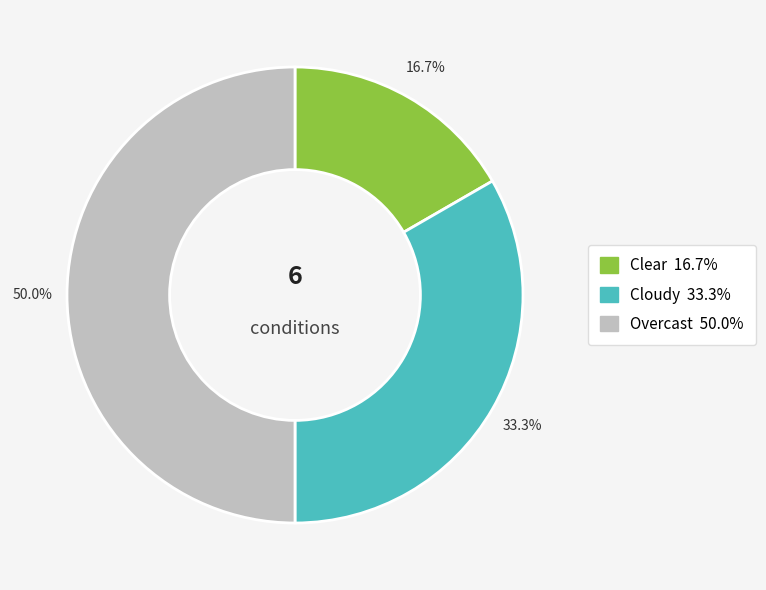

How many slices are in this pie chart?

3